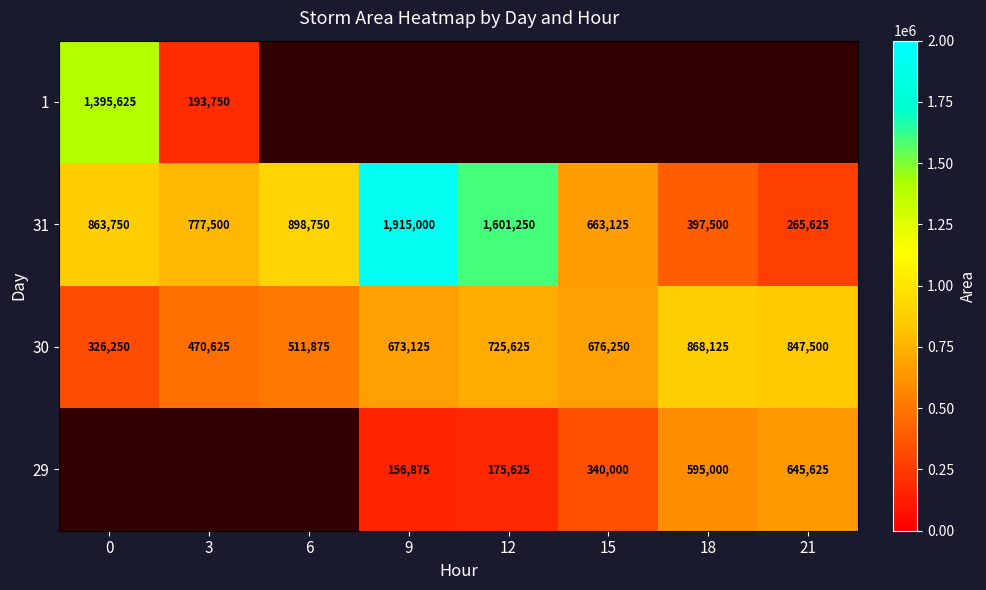

What is the greatest value displayed?

1915000.0